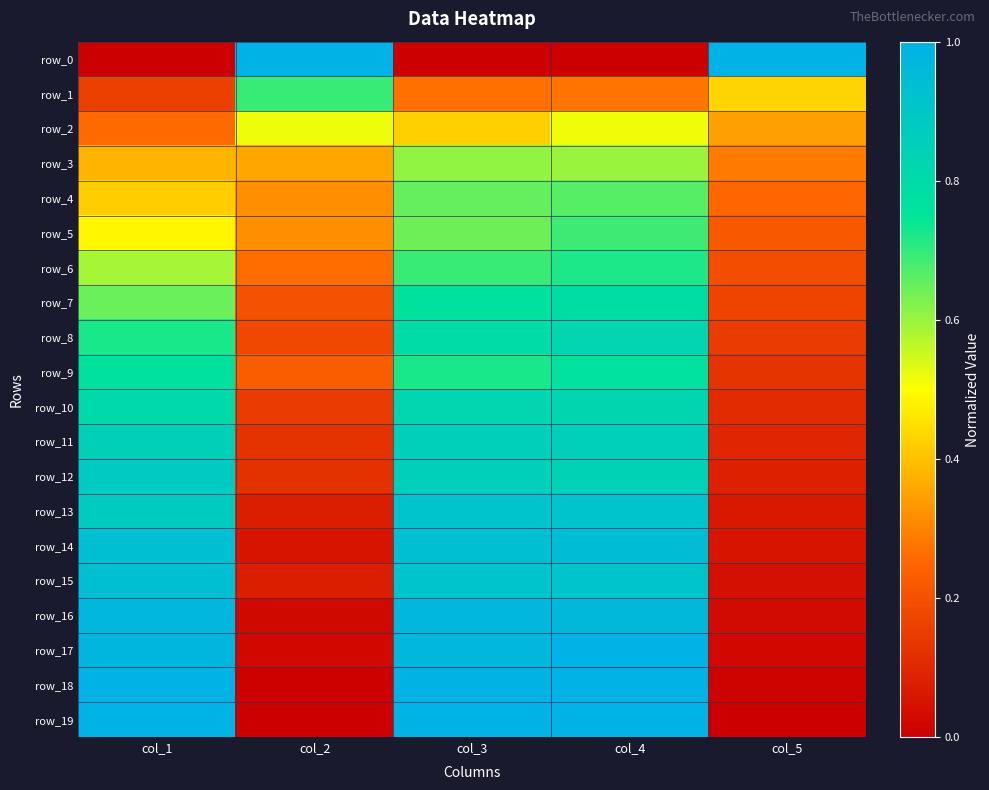

Which series has the largest total across all categories?

row_18